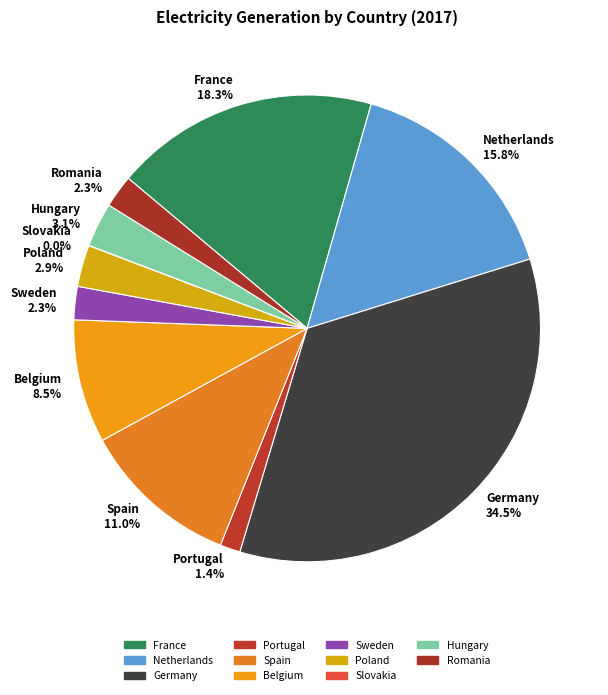

What is the largest slice in the pie chart?

Germany